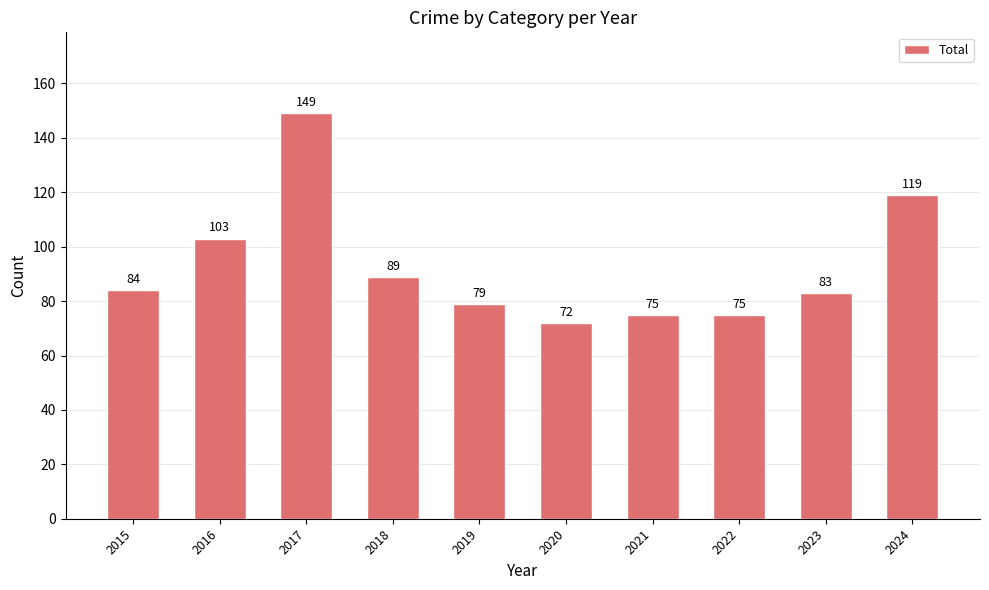

The chart shows a value of 140 at 2023. True or false?

False